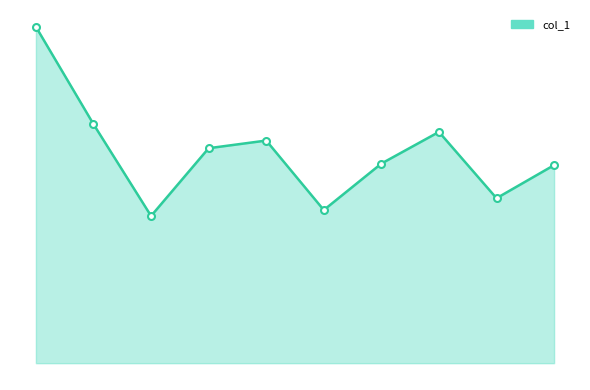

Does the chart have visible grid lines?

No